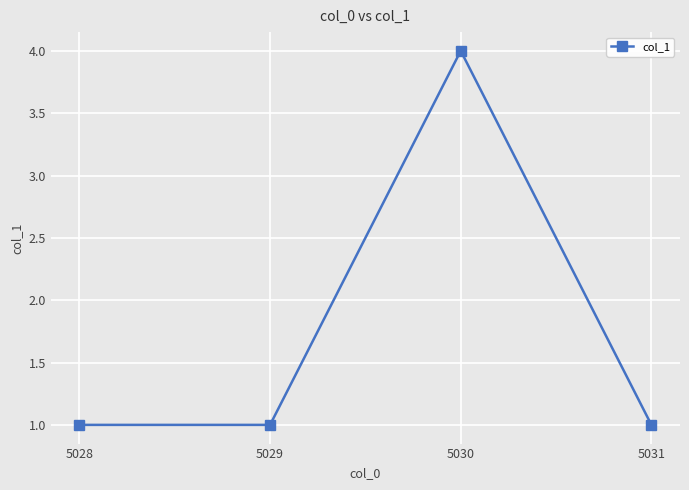

Does the chart display data point markers on the line(s)?

Yes